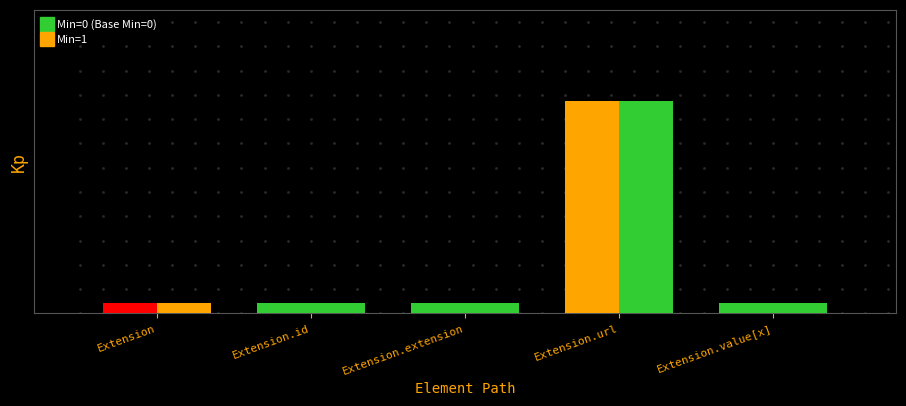

Are the bars horizontal?

No